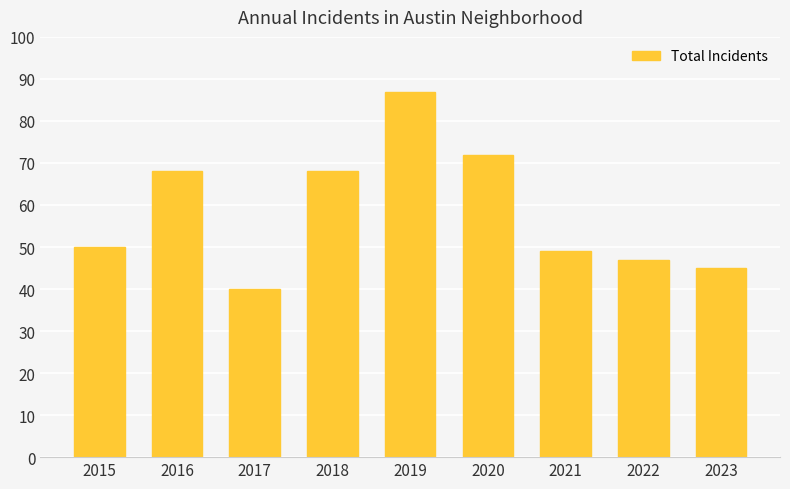

Approximately how many times larger is the value at 2021 compared to 2016?

0.7